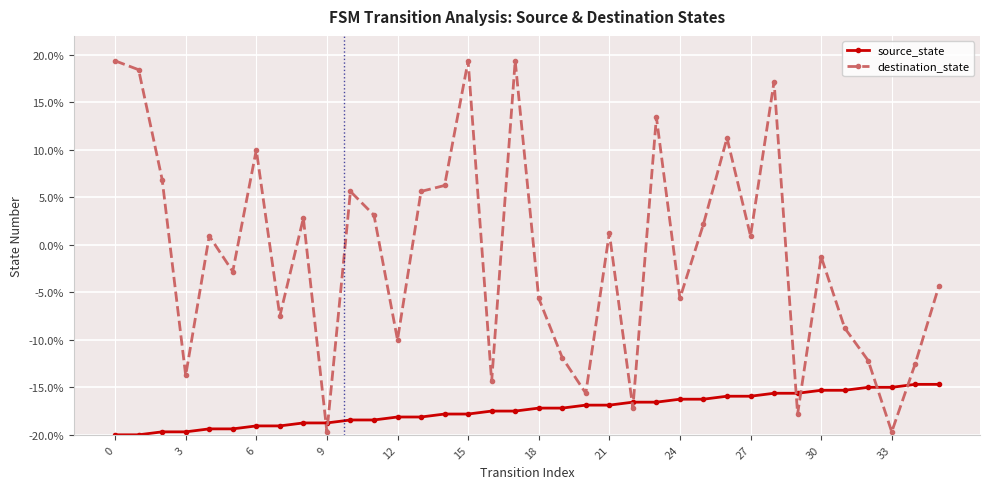

What is the sum of all source_state values?

-624.4